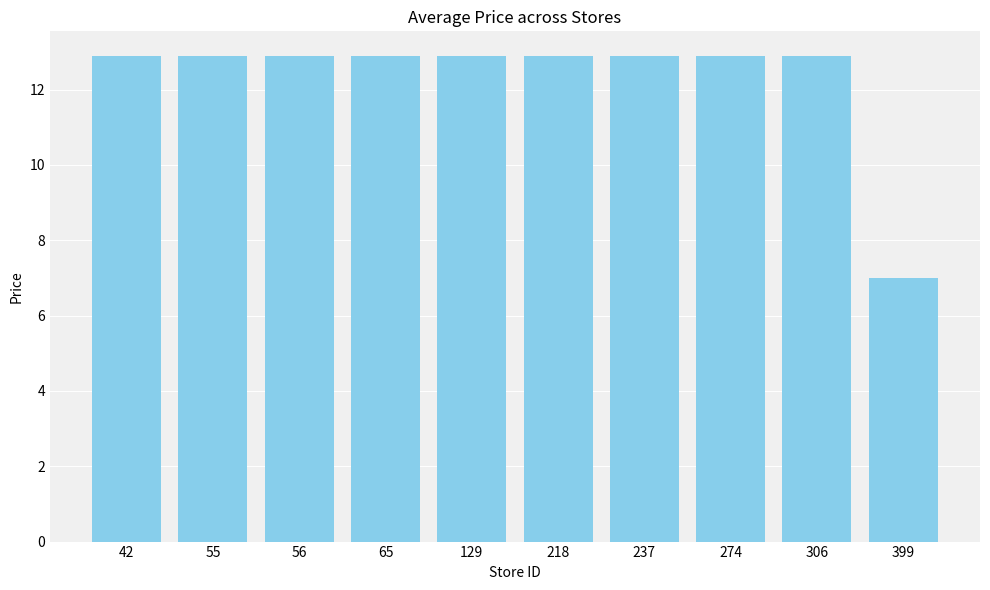

What is the value of the 5th bar from the left?

12.9